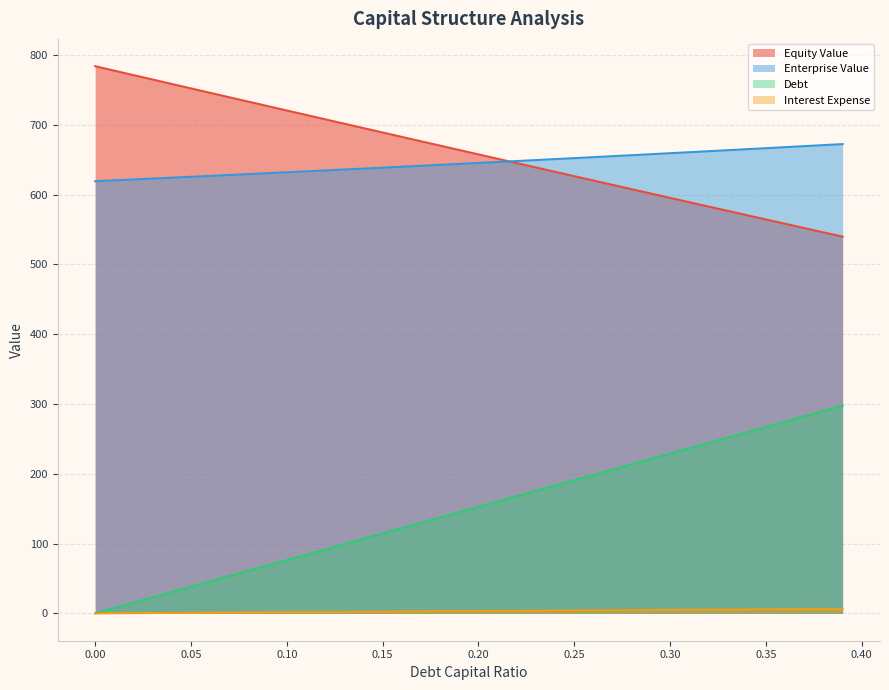

True or false: equity_value has a value of 632.7 at 0.24.

True